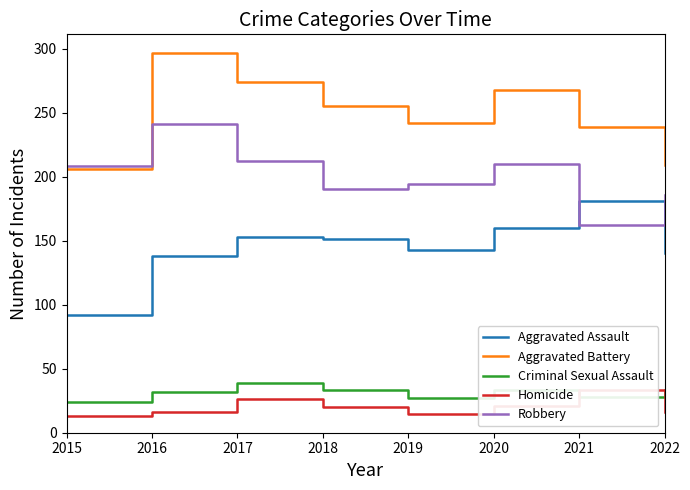

List the labels in order of Aggravated Battery value, smallest first.

2015, 2022, 2021, 2019, 2018, 2020, 2017, 2016